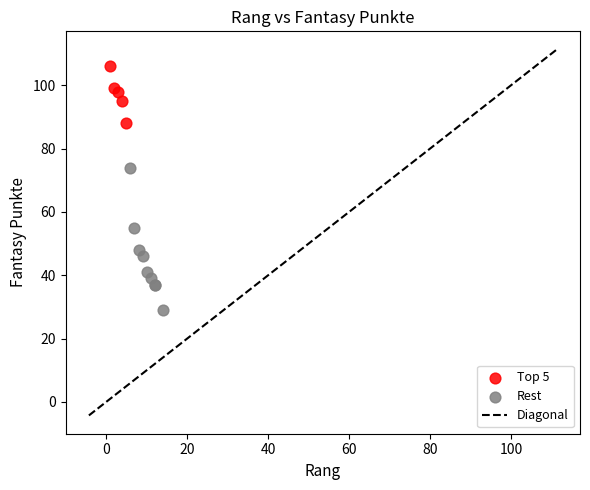

Which series has the widest spread of Y values?

Rest